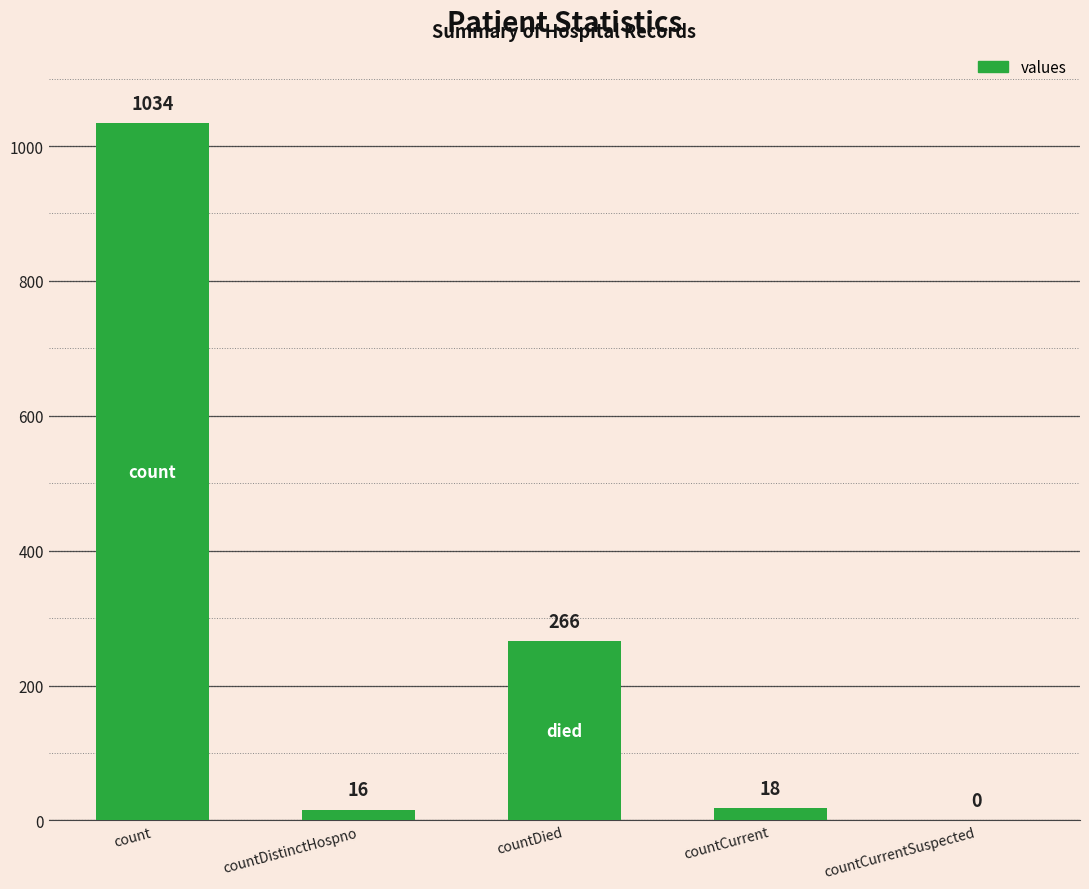

How many categories are shown in the chart?

5